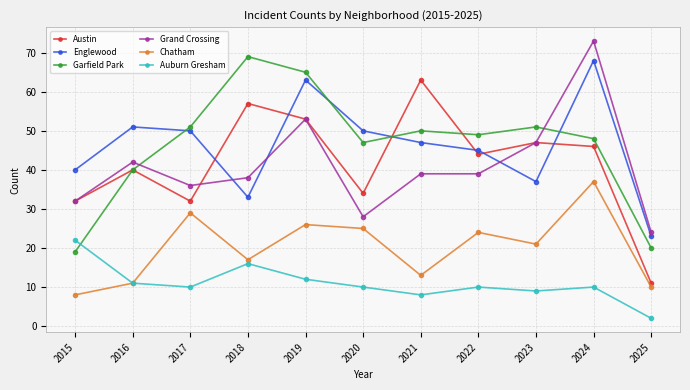

What is the total value across all series at 2021?

220